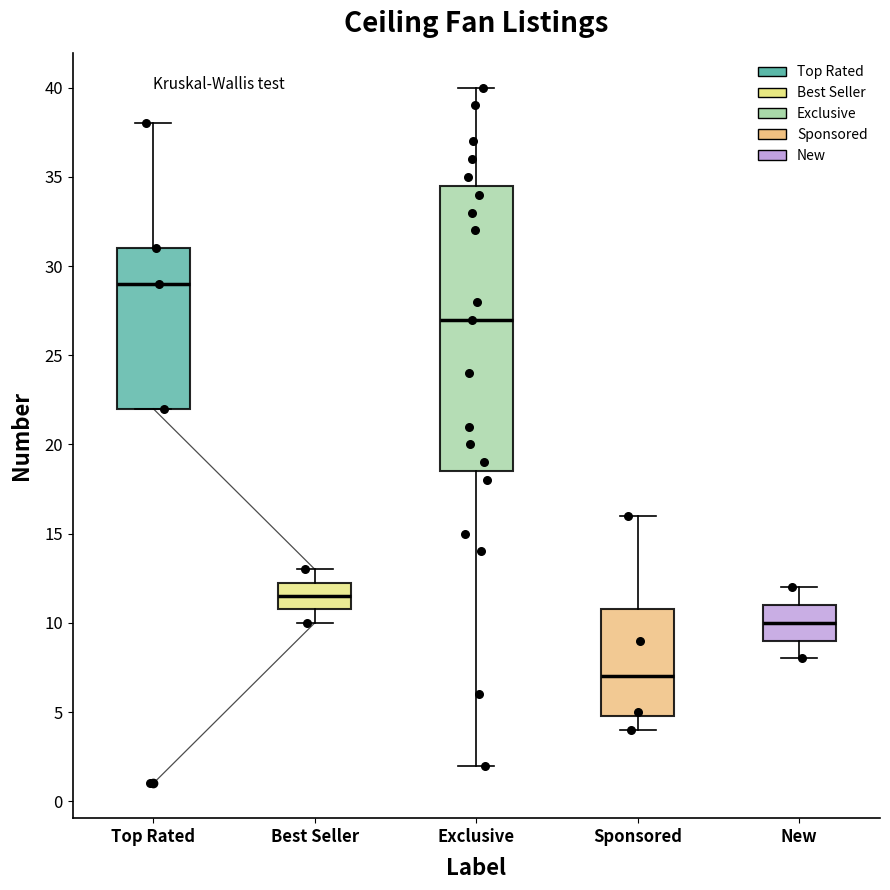

Reading left to right, transcribe this box plot: for each box, give where its median line is, the range the box spans, and where its two whiskers end, as read against the y-axis. The values are not printed on the chart, so give them approximately, as read against the axis.

Top Rated: median 29.0, box 22.0 to 31.0, whiskers 22.0 to 38.0
Best Seller: median 11.5, box 11.0 to 12.5, whiskers 10.0 to 13.0
Exclusive: median 27.0, box 18.5 to 34.5, whiskers 2.0 to 40.0
Sponsored: median 7.0, box 5.0 to 11.0, whiskers 4.0 to 16.0
New: median 10.0, box 9.0 to 11.0, whiskers 8.0 to 12.0